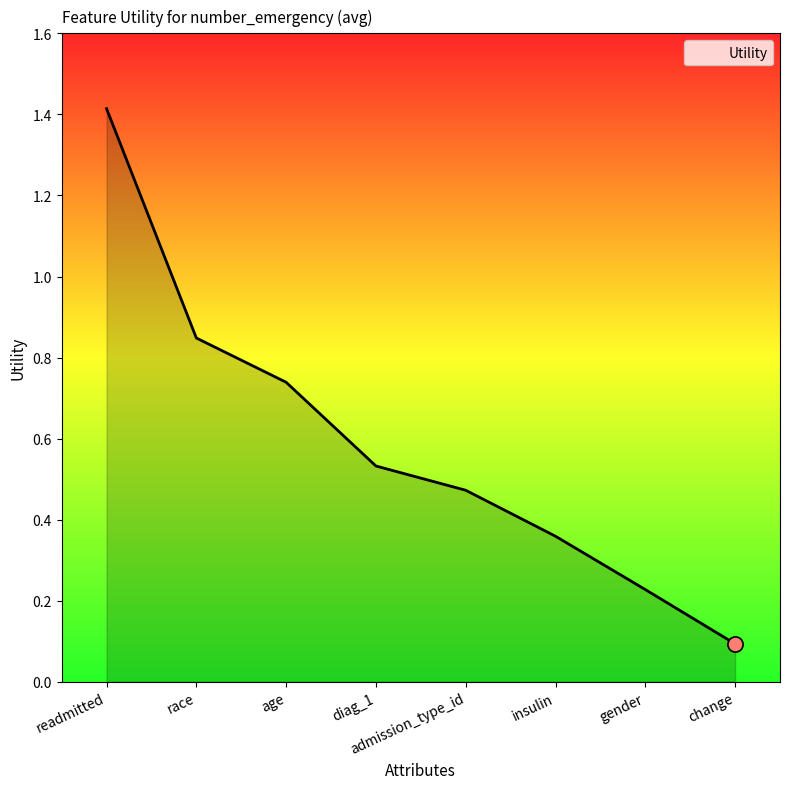

Between insulin and race, which is larger?

race